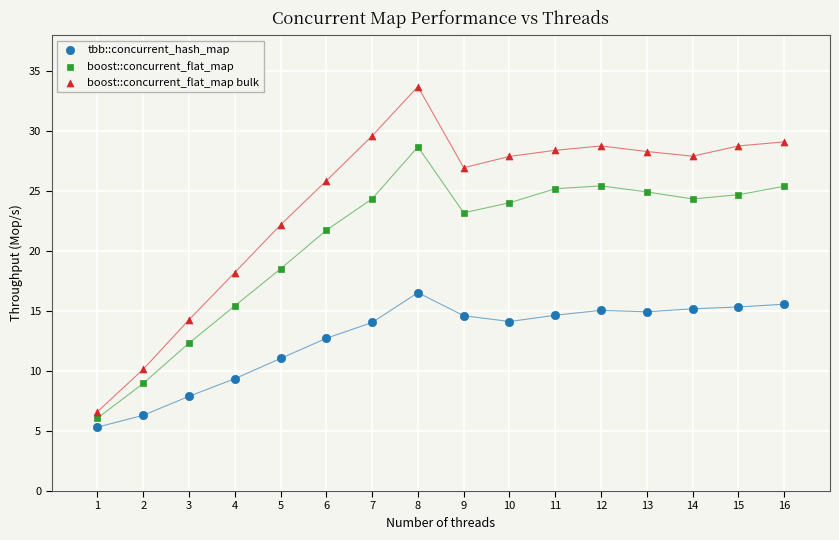

Which series contains the highest Y value?

boost::concurrent_flat_map bulk